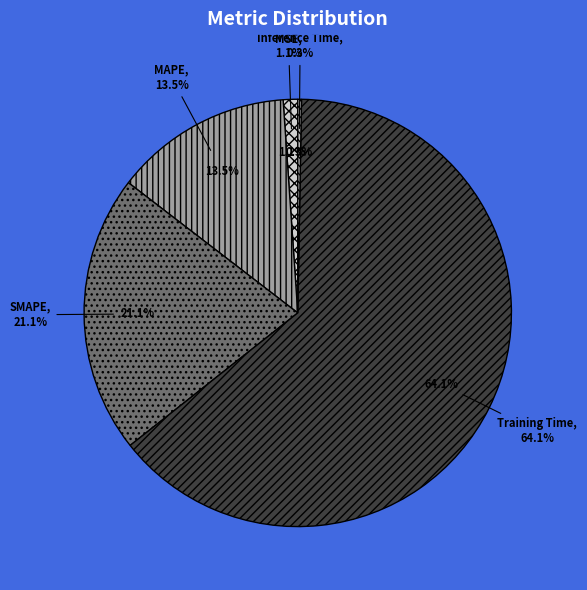

Between MSE and MAPE, which is larger?

MAPE